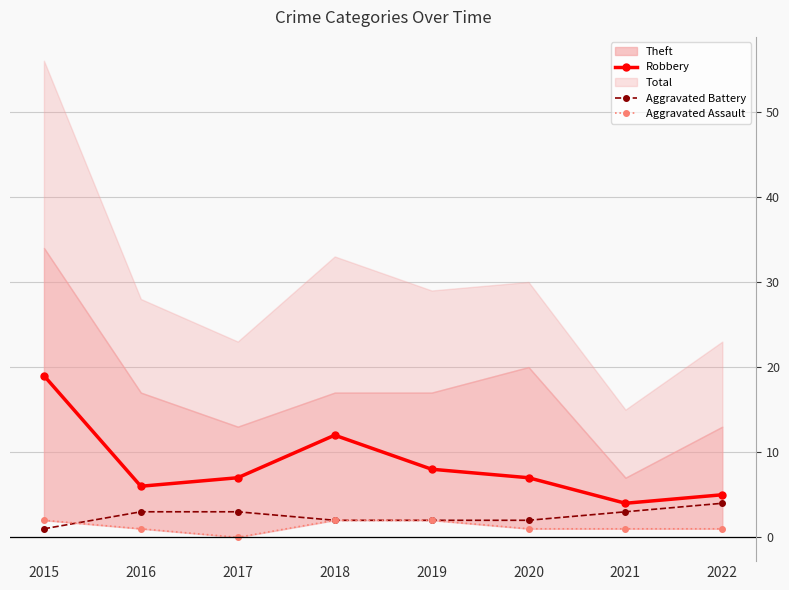

What is the value of the Robbery point at the 6th from the left?

7